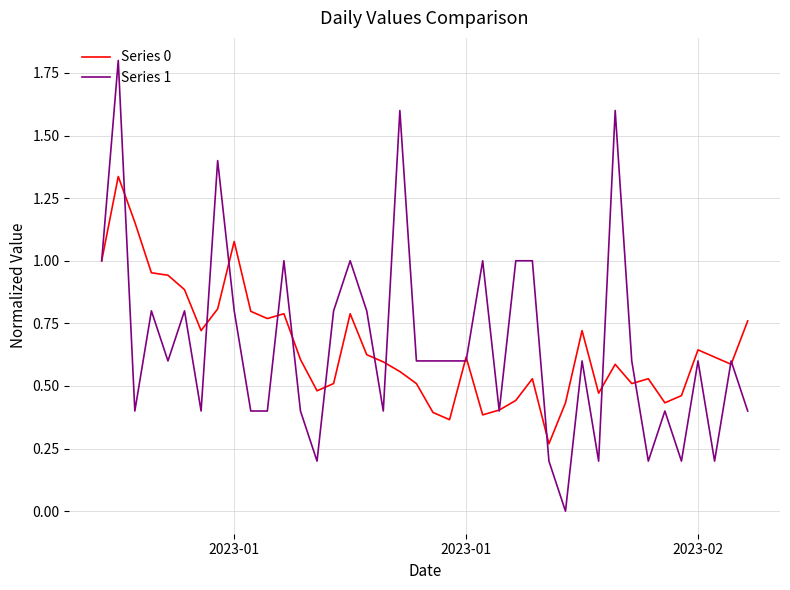

Rank the series by their maximum value, from lowest to highest.

Series 0, Series 1